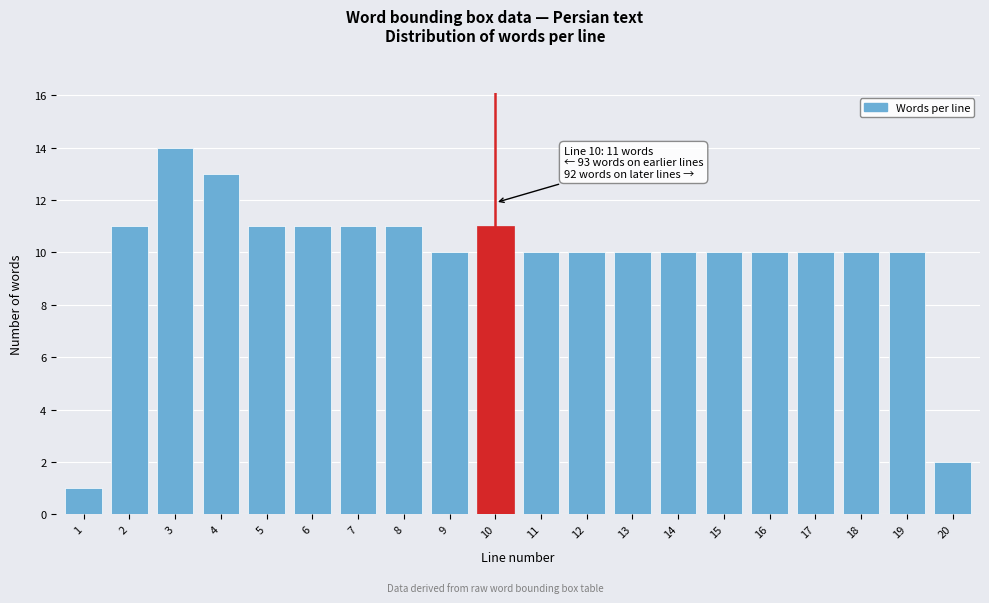

Reading right to left, transcribe all the data shown in this chart.

2	10	10	10	10	10	10	10	10	10	11	10	11	11	11	11	13	14	11	1